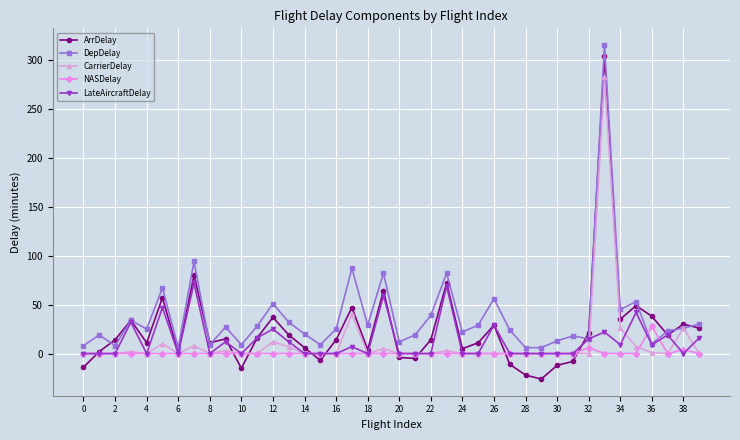

True or false: ArrDelay has more than 2 interior local peaks.

True